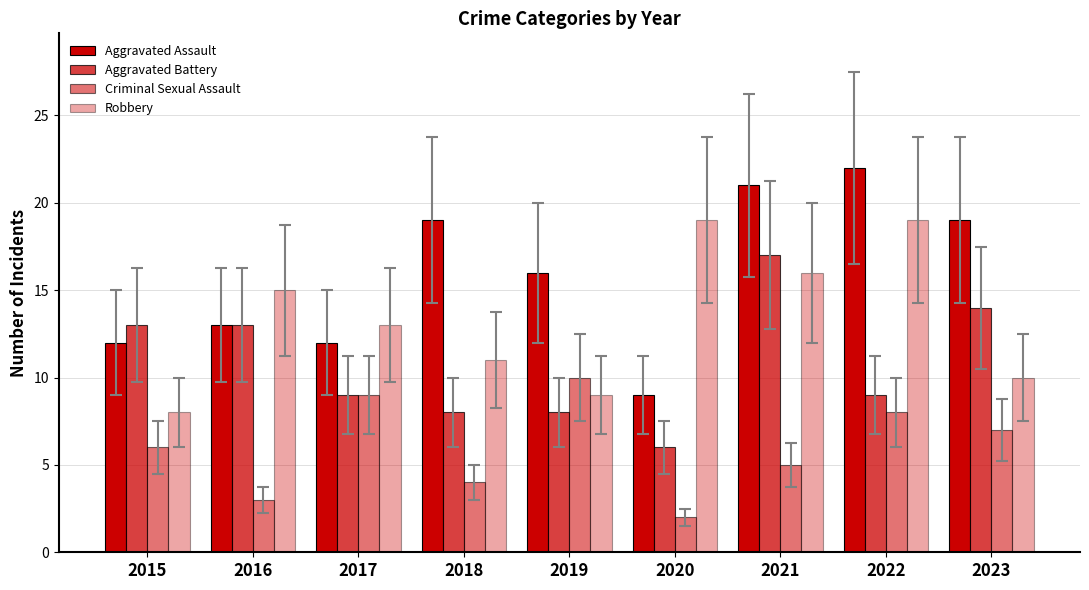

How many bars are there in each group?

4